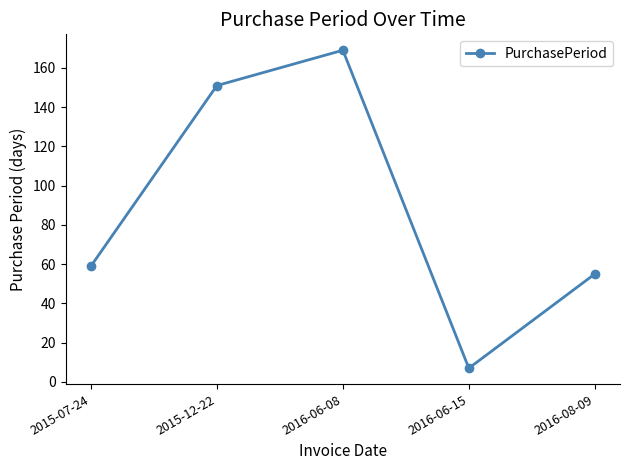

What is the value of the 3rd point from the left?

169